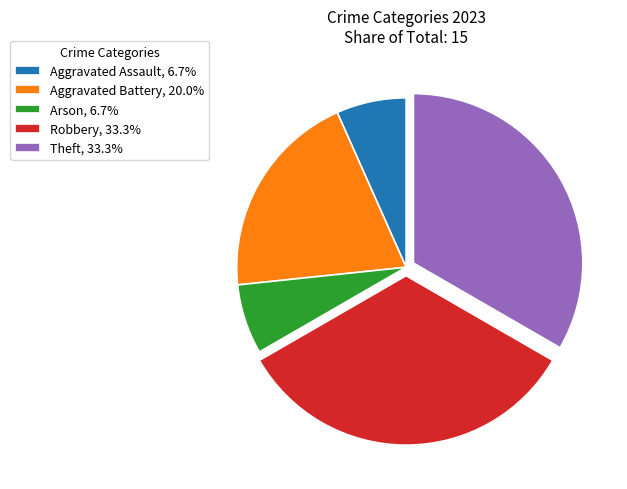

Is there a majority slice in this chart?

No